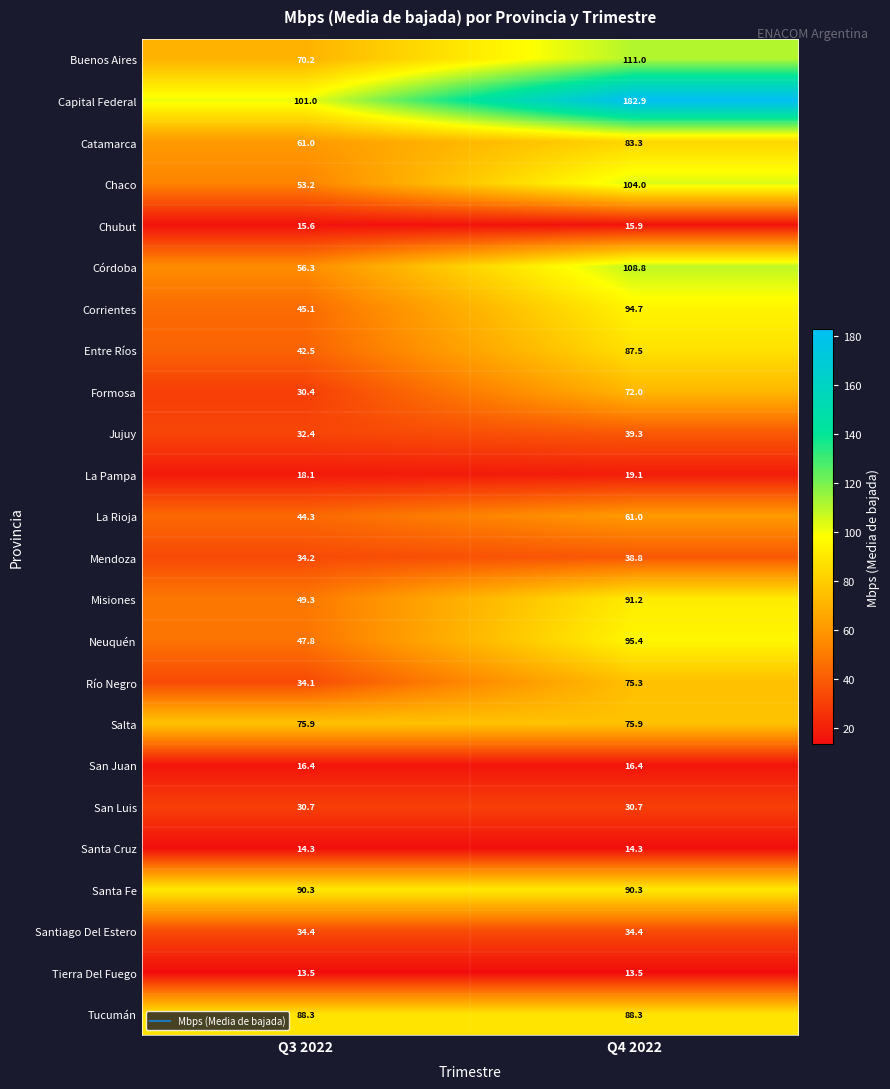

What is the sum of all Santa Cruz values?

28.6